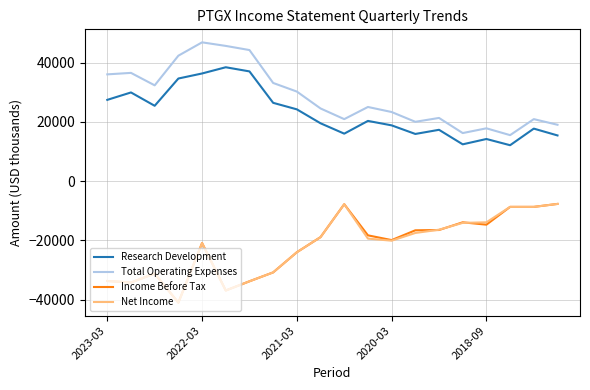

Does the chart have visible grid lines?

Yes